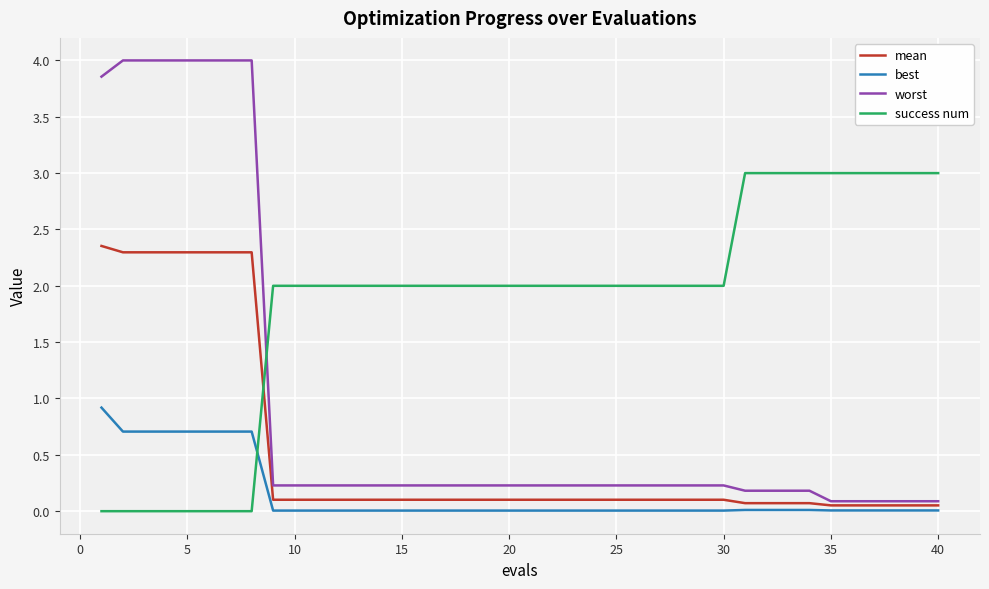

Which series has the largest range (max minus min)?

worst